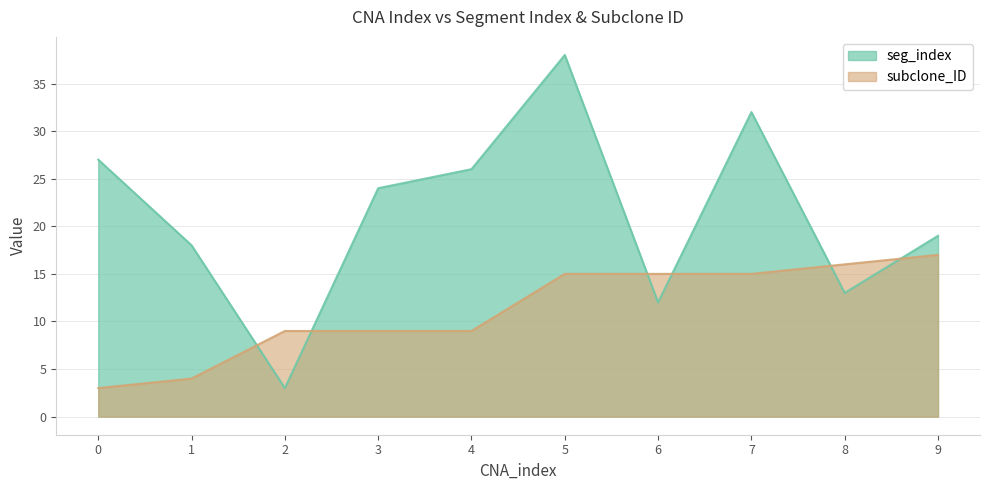

Which category has the lowest value in the seg_index series?

2